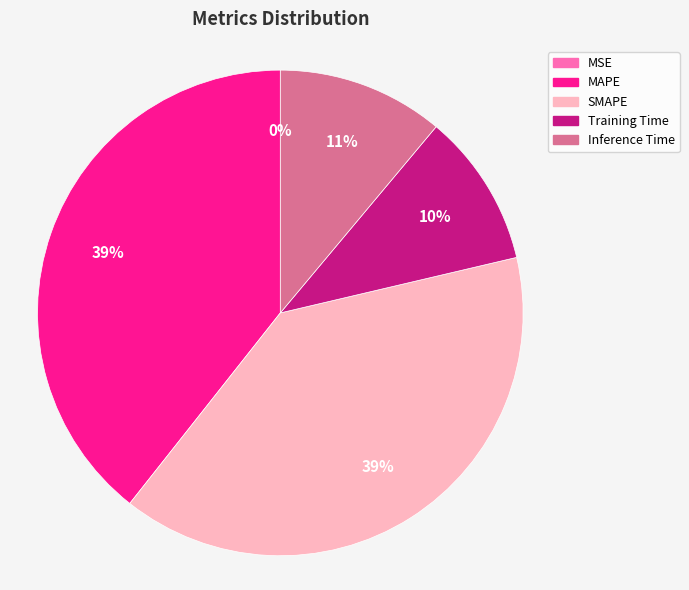

Does MAPE represent more than half of the total?

No